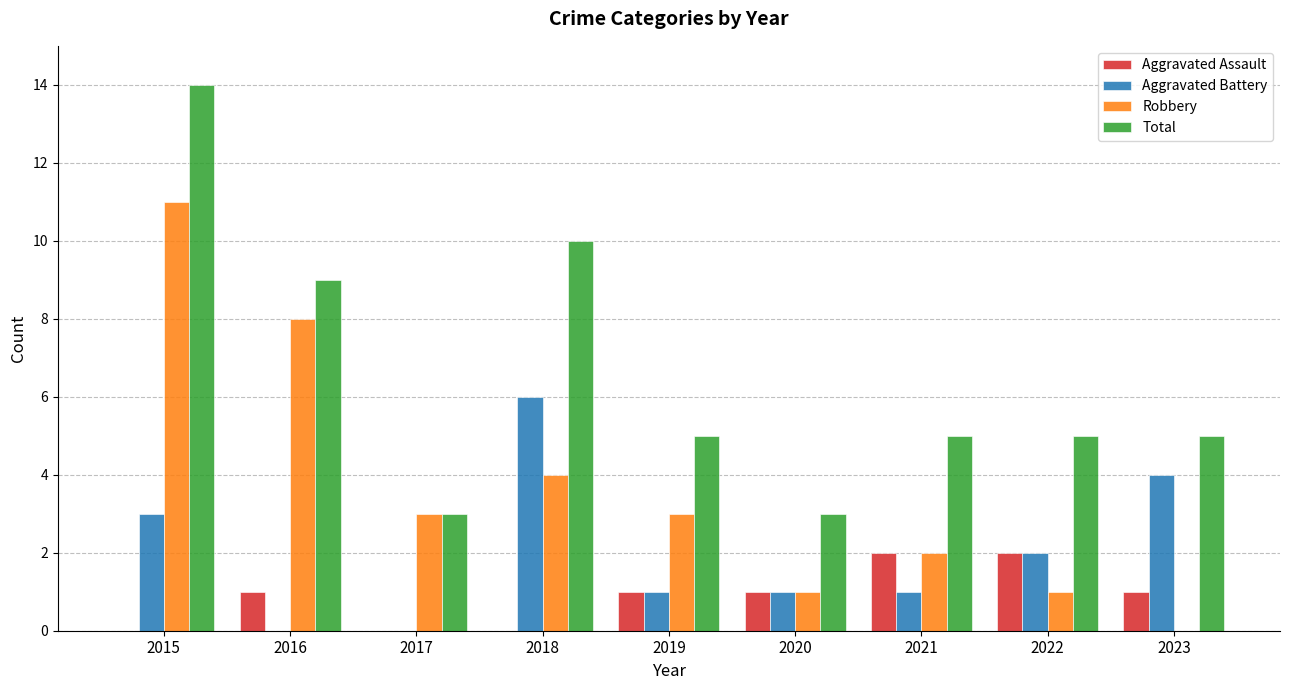

Where does the Total series first go above 5?

2015